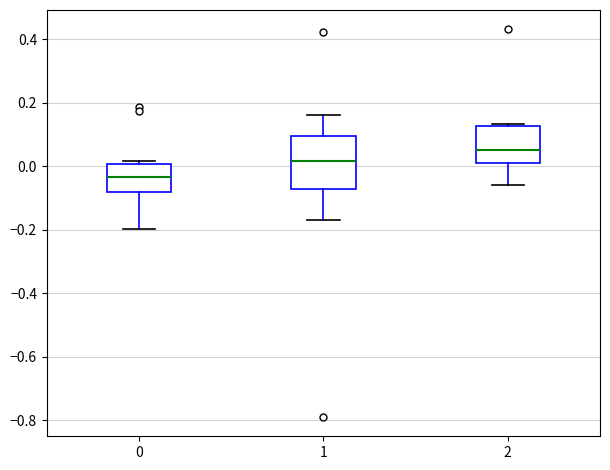

Which box has the lowest median line?

0